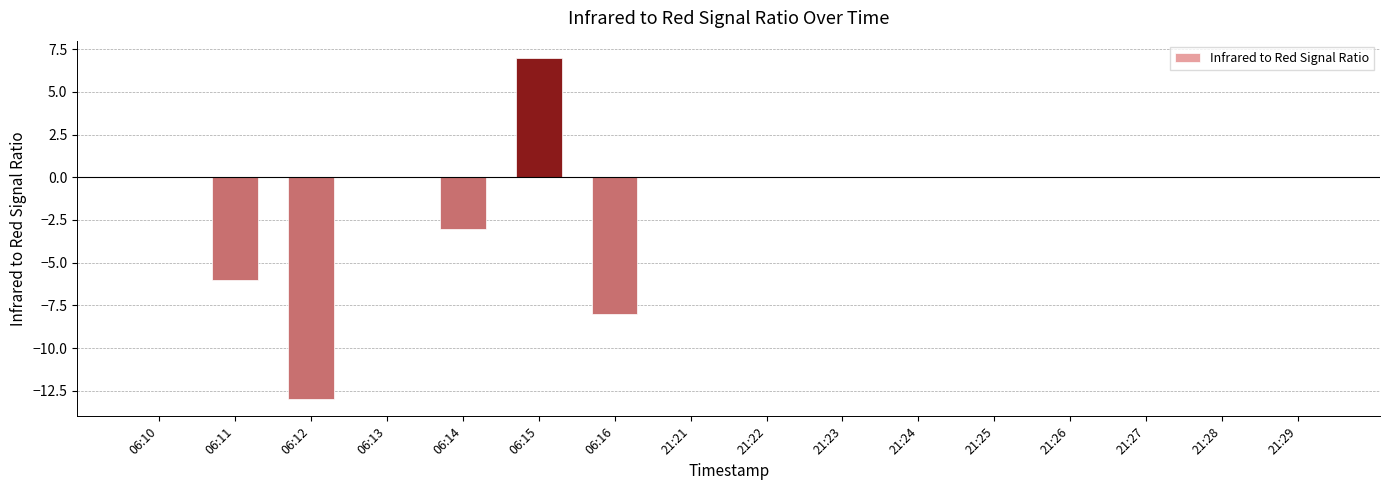

Are the bars horizontal?

No